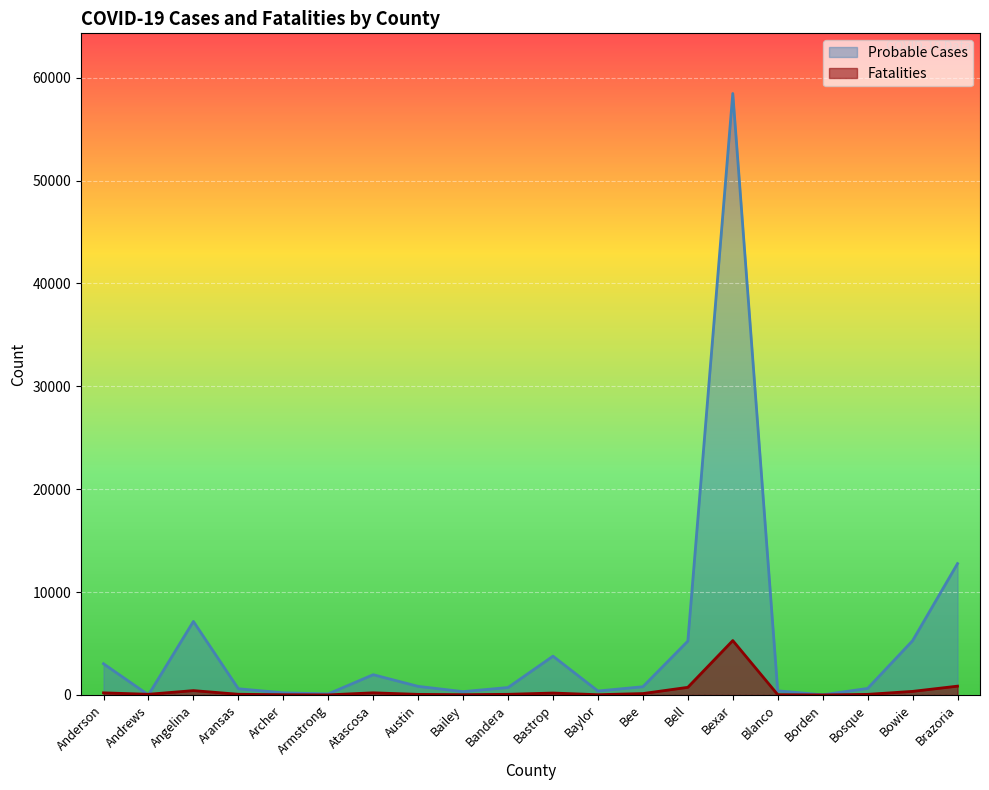

At which category does the chart reach its minimum across all series?

Andrews